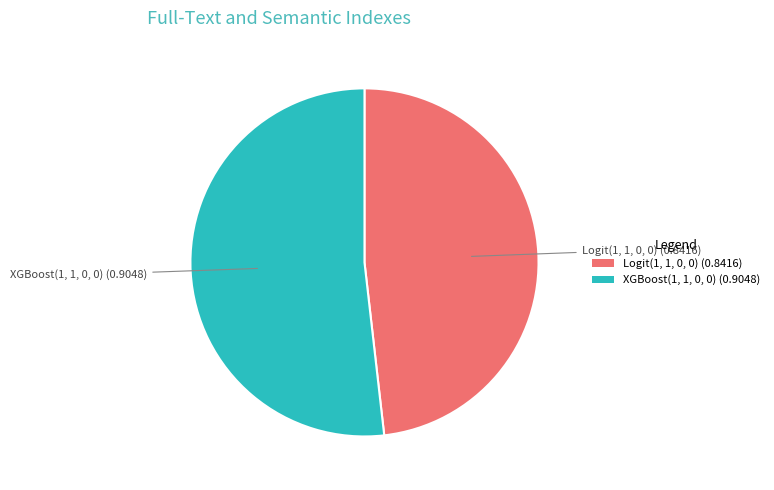

Between Logit(1, 1, 0, 0) (0.8416) and XGBoost(1, 1, 0, 0) (0.9048), which is larger?

XGBoost(1, 1, 0, 0) (0.9048)